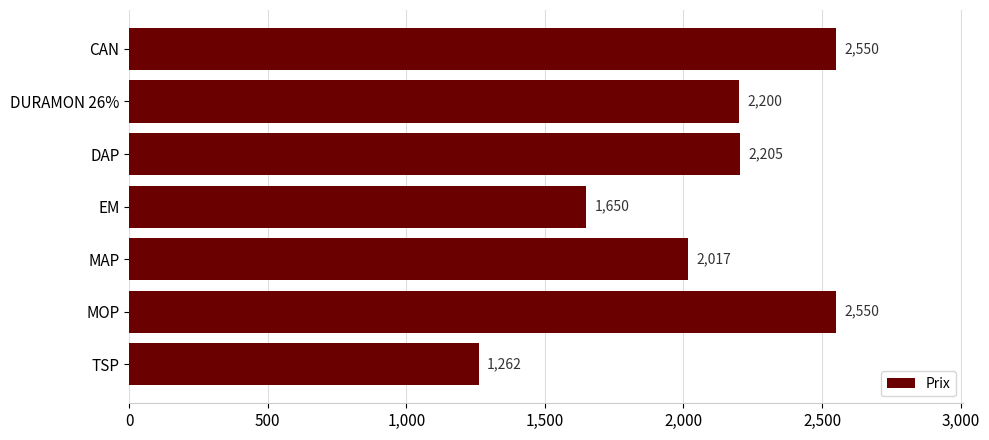

How many categories are shown in the chart?

7